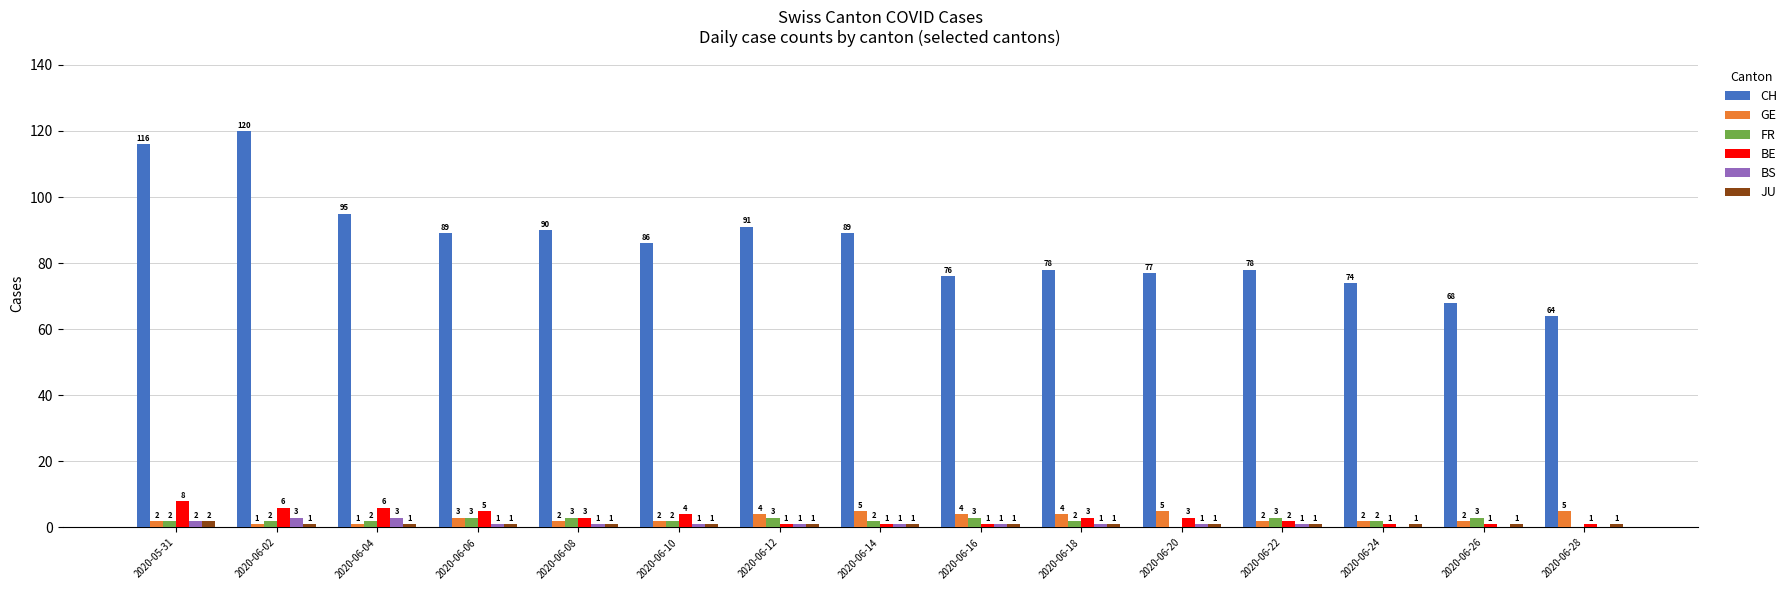

What is the total value across all series at 2020-06-10?

96